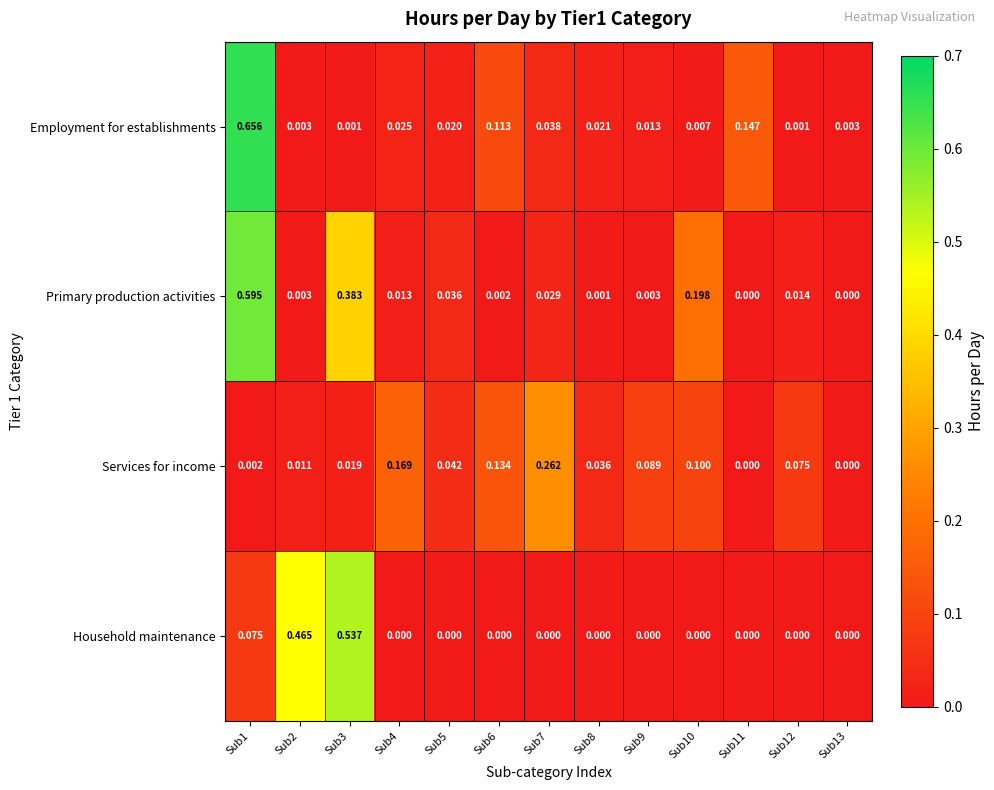

Which series has the largest range (max minus min)?

Employment for establishments